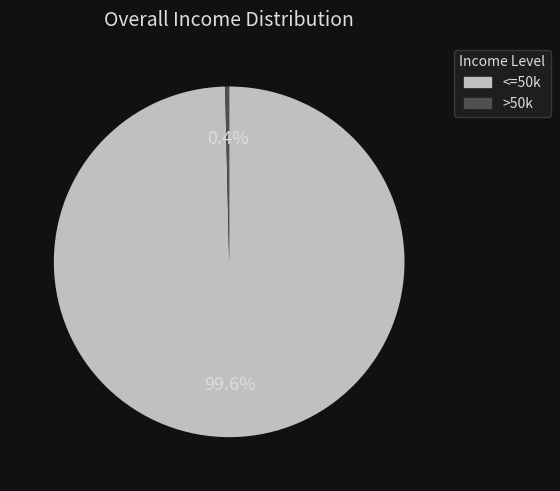

To the nearest percent, what is the difference between the largest and smallest slice percentages?

99%